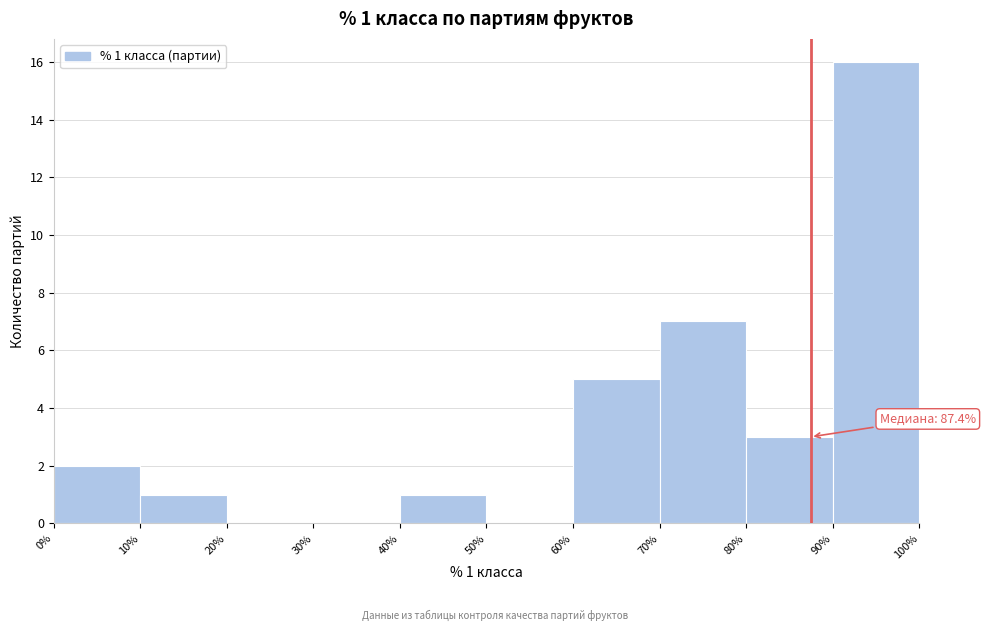

Which range on the x-axis has the tallest bar?

90% to 100%